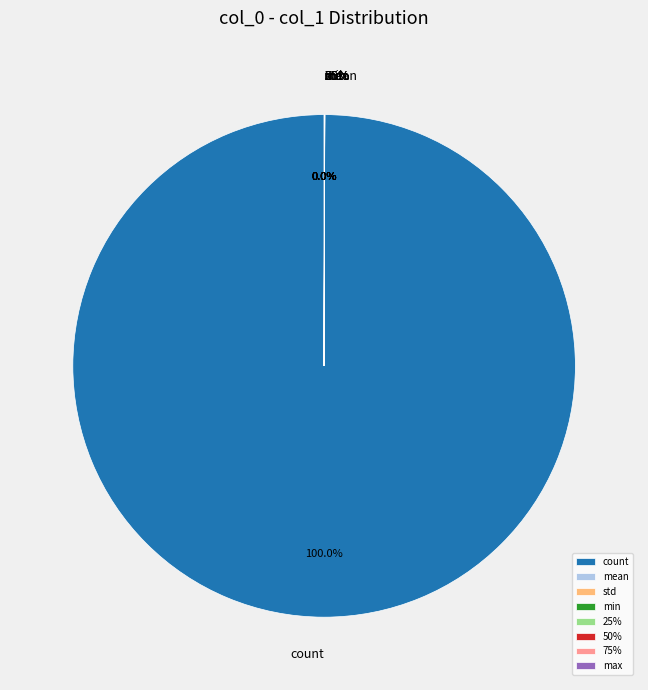

Does 75% represent more than half of the total?

No